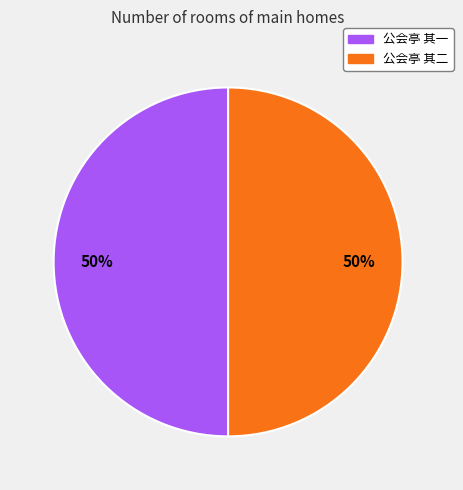

Approximately how many times larger is the value at 公会亭 其一 compared to 公会亭 其二?

1.0